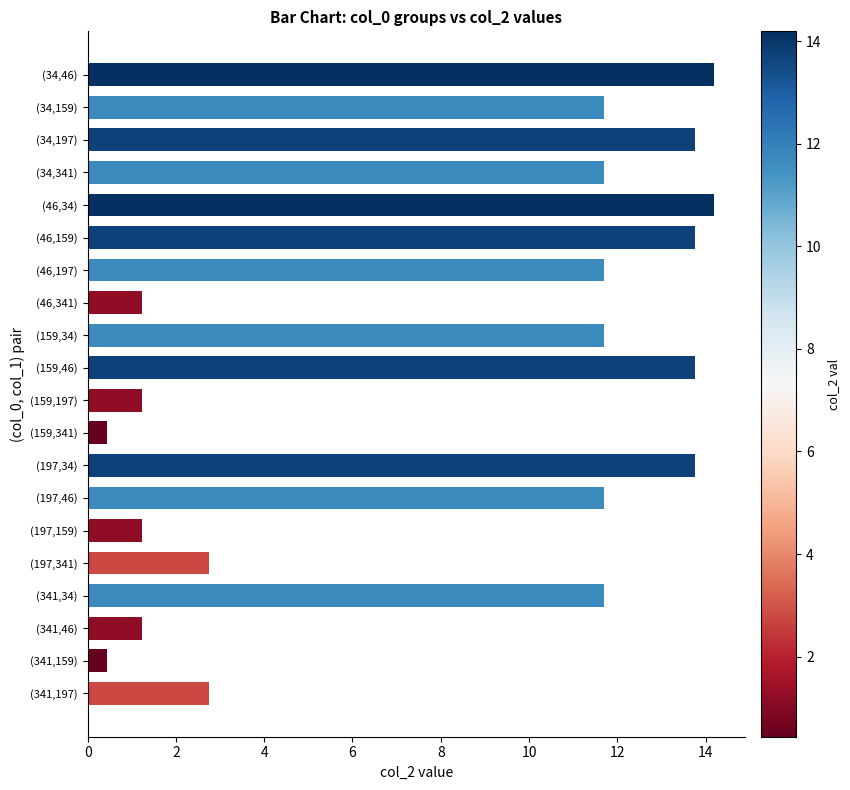

What is the minimum value shown in the chart?

0.4